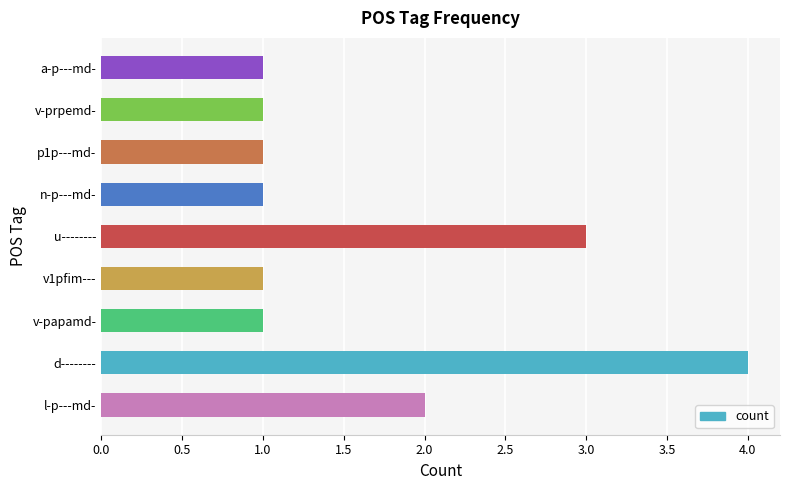

Which has a higher value, d-------- or v1pfim---?

d--------